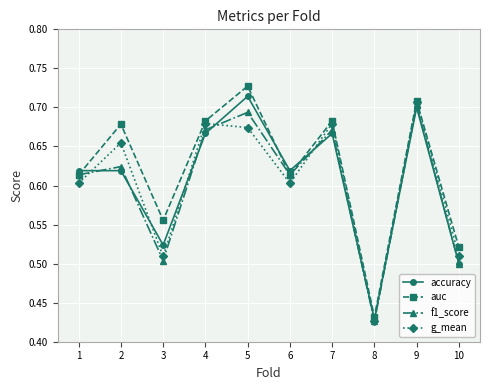

True or false: f1_score has a value of 0.5 at 10.

True